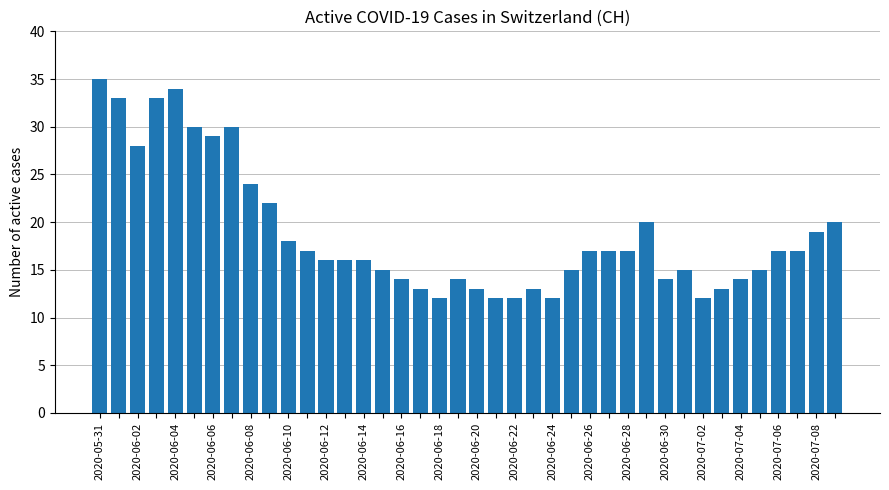

What is the smallest value displayed?

12